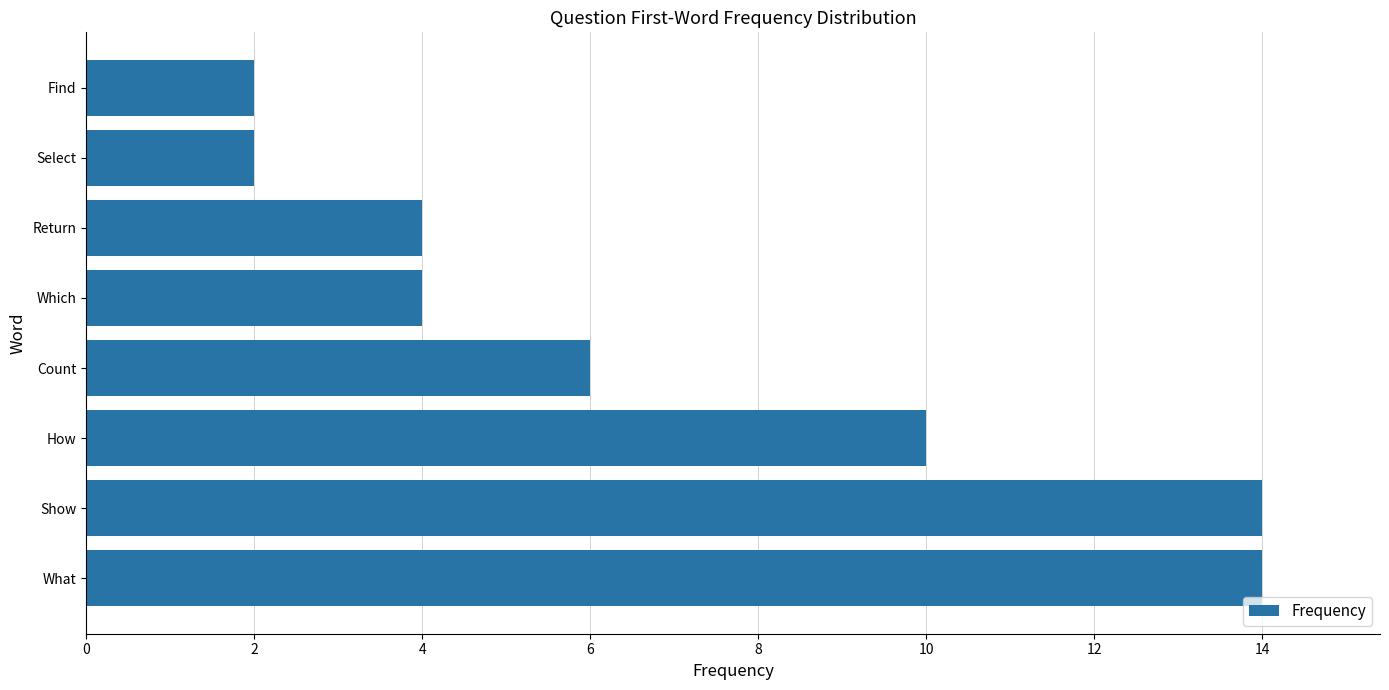

Reading bottom to top, transcribe all the data shown in this chart.

What=14	Show=14	How=10	Count=6	Which=4	Return=4	Select=2	Find=2